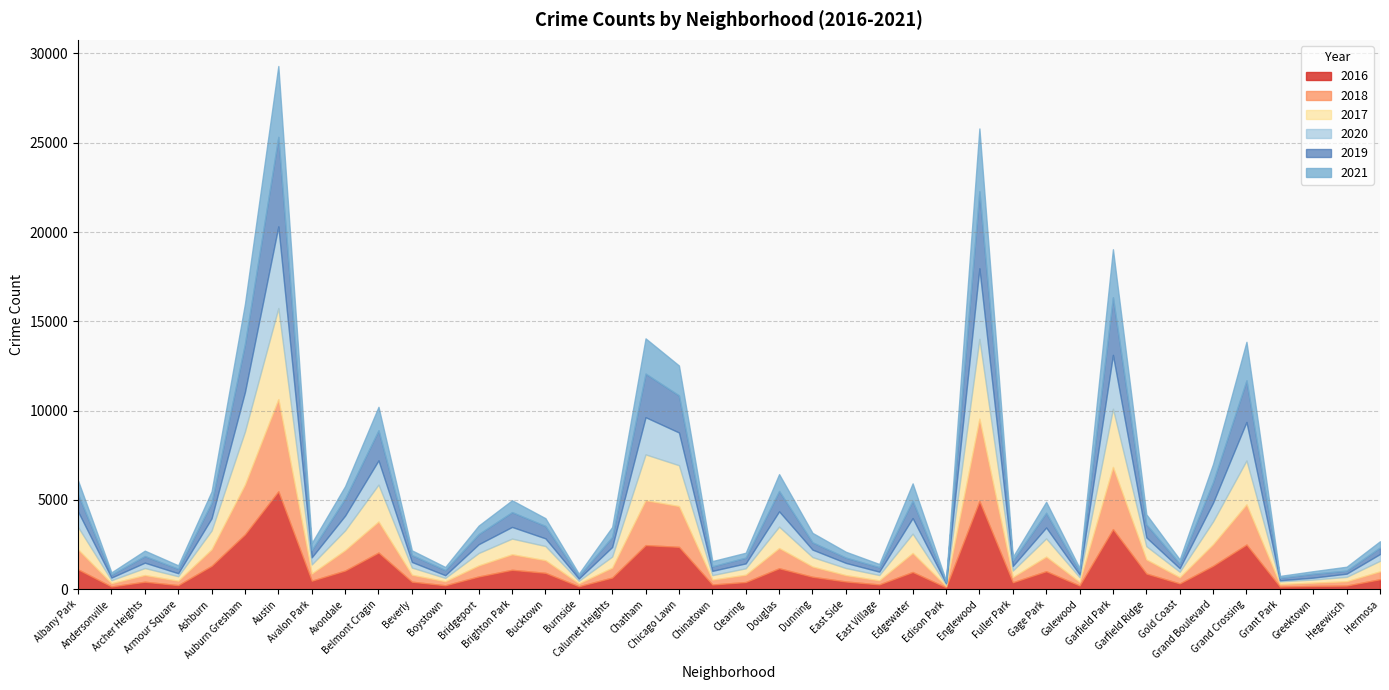

Between Andersonville and East Side, which is larger?

East Side